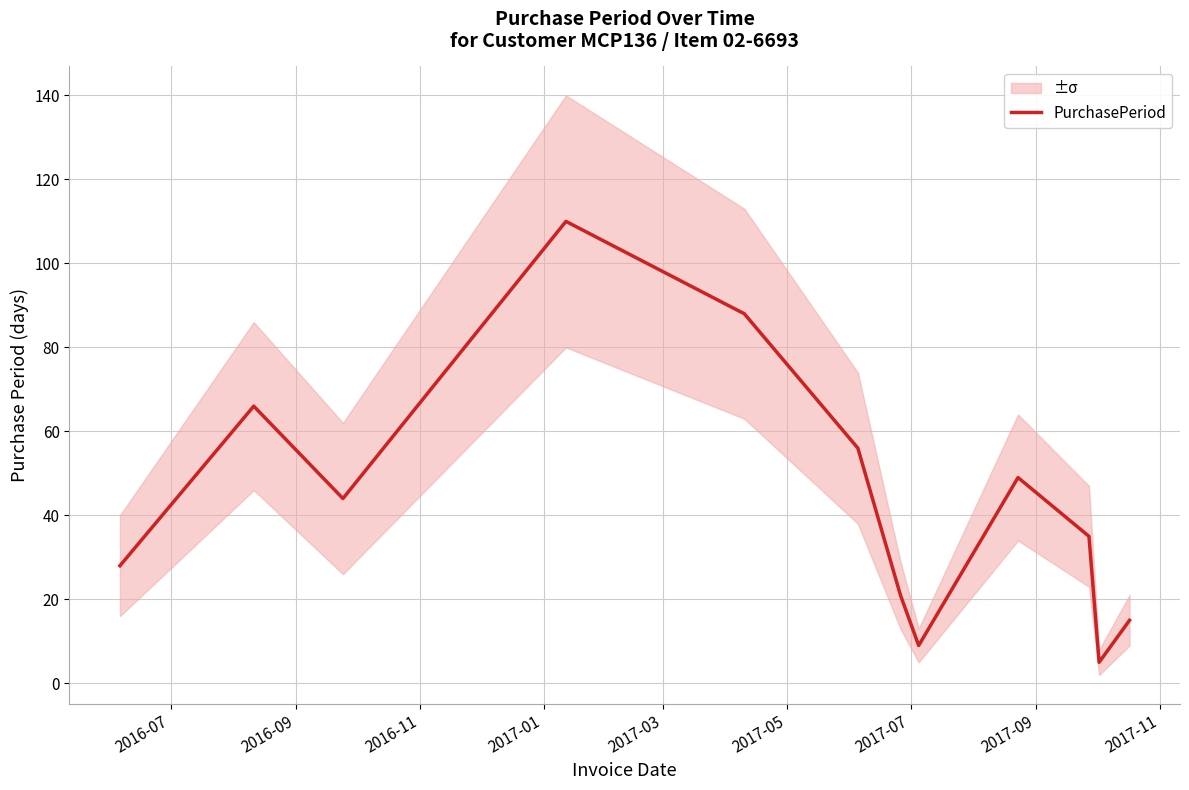

What is the minimum value for PurchasePeriod?

5